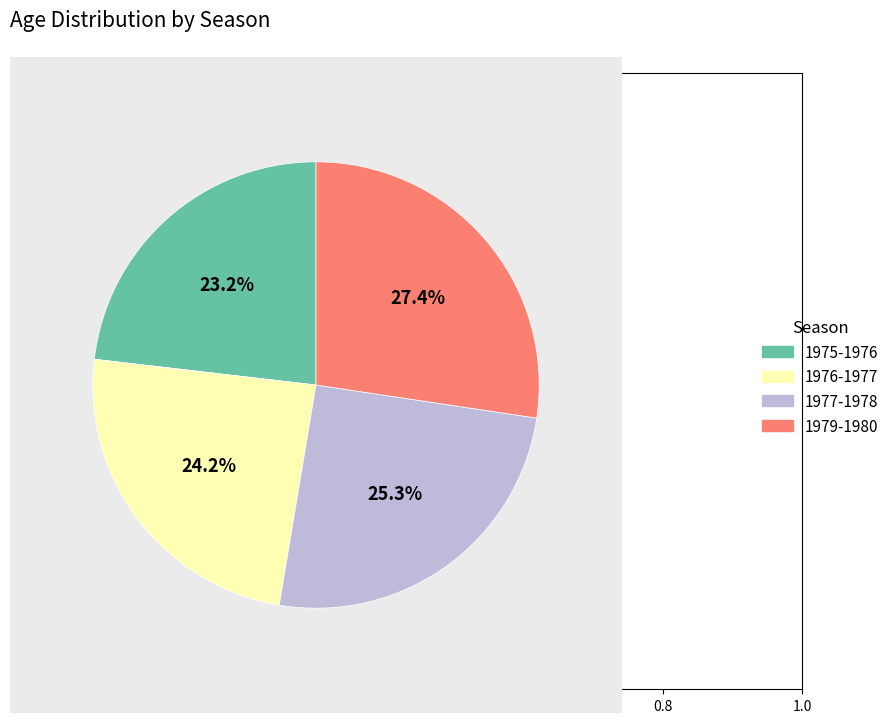

Which slice is the smallest?

1975-1976